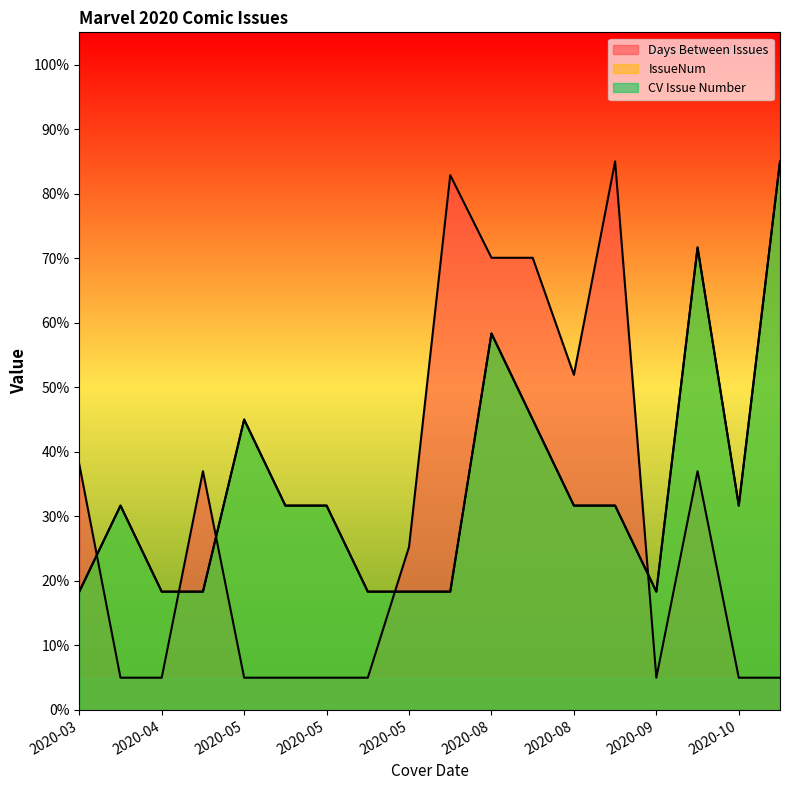

What is the difference between the maximum and minimum values in the Days Between Issues series?

80.0